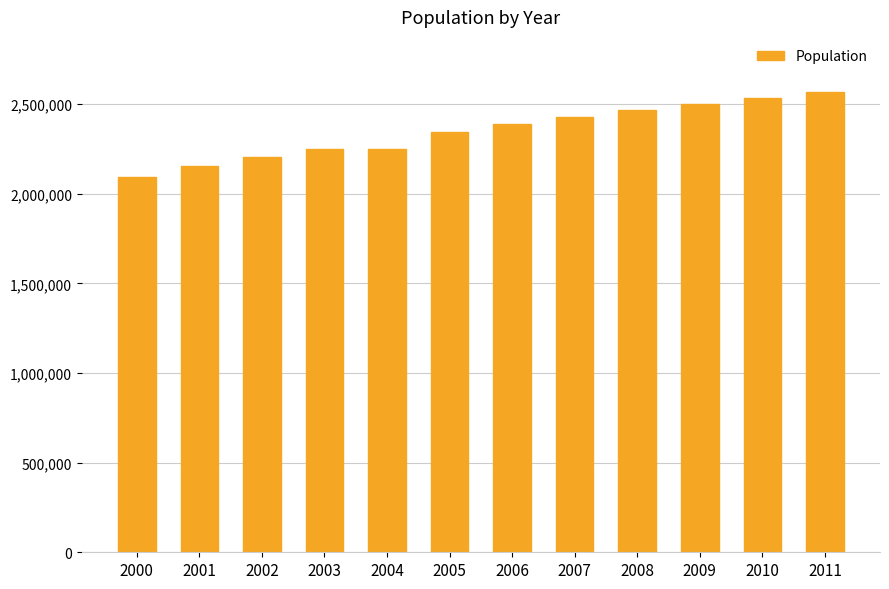

Between 2002 and 2010, which is larger?

2010